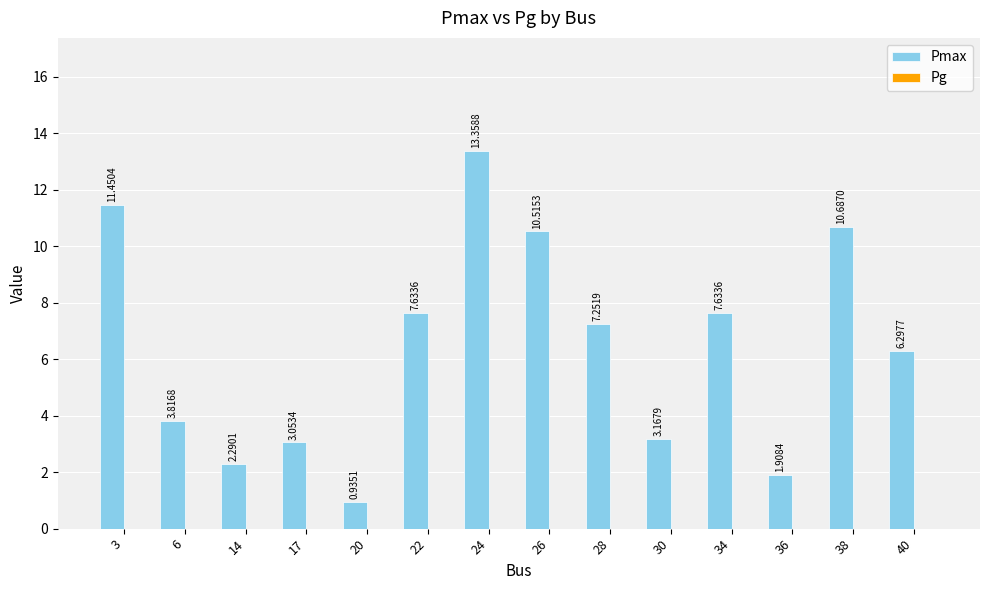

Between 30 and 26, which is larger?

26